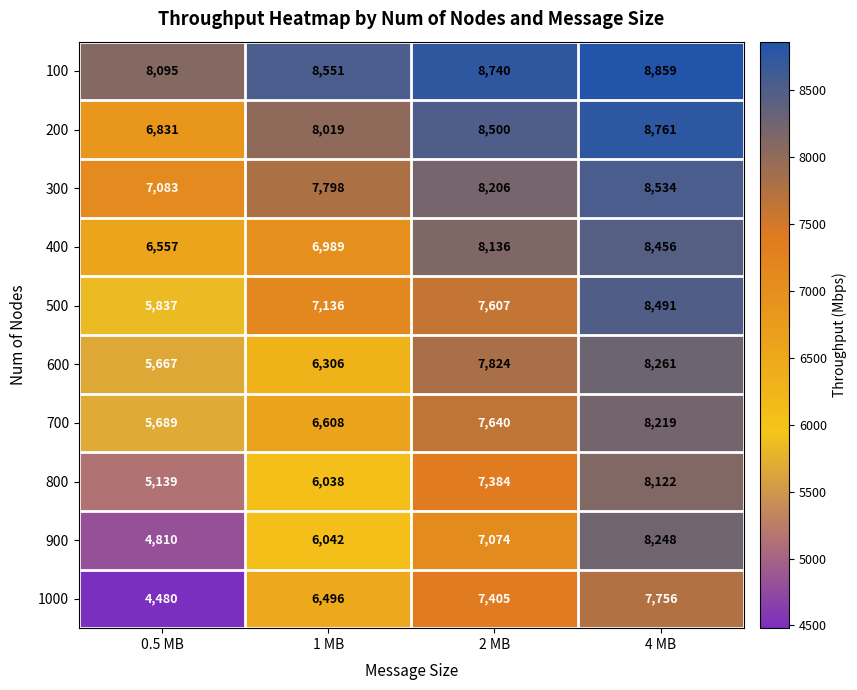

Rank the series by their maximum value, from highest to lowest.

100, 200, 300, 500, 400, 600, 900, 700, 800, 1000